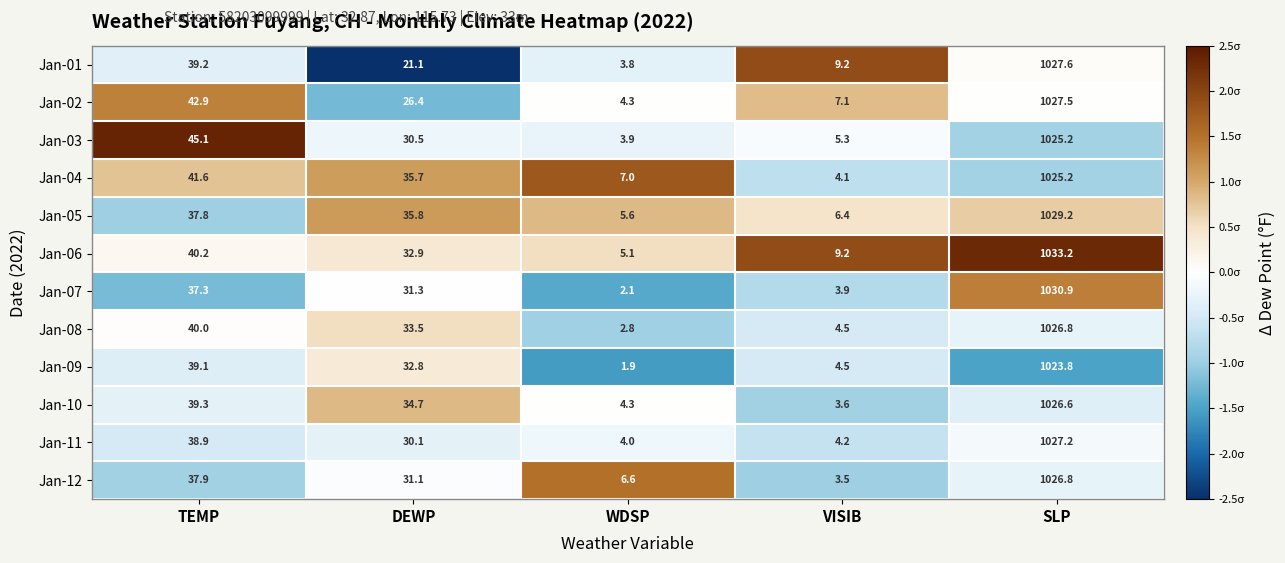

Which series has the largest total across all categories?

Jan-06